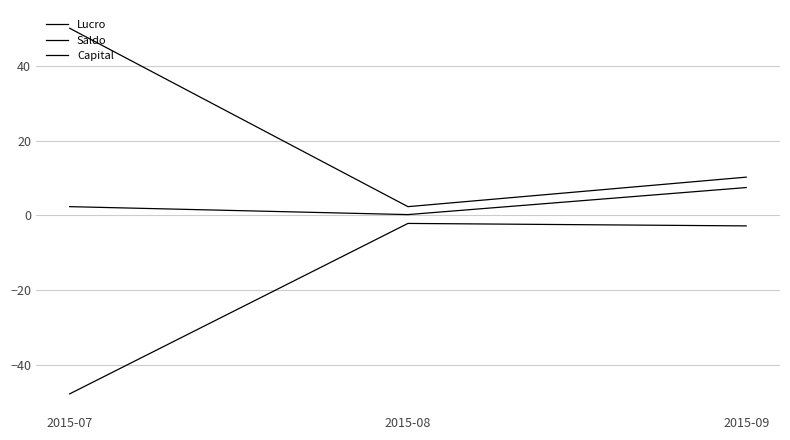

At which label does Saldo reach its peak?

2015-09